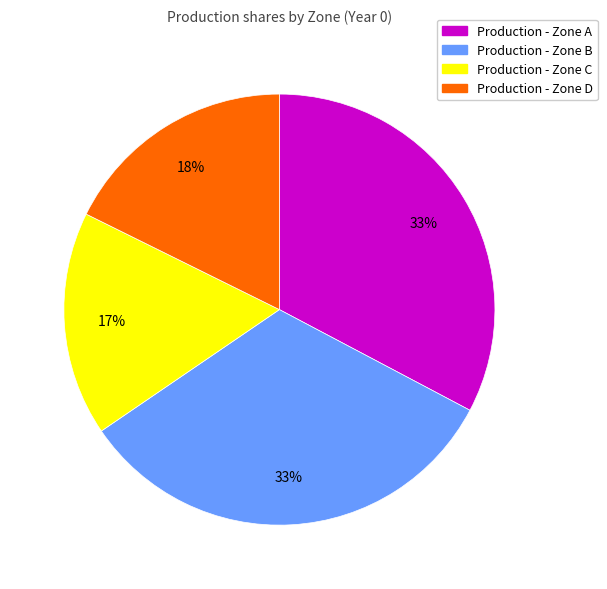

Is there a majority slice in this chart?

No